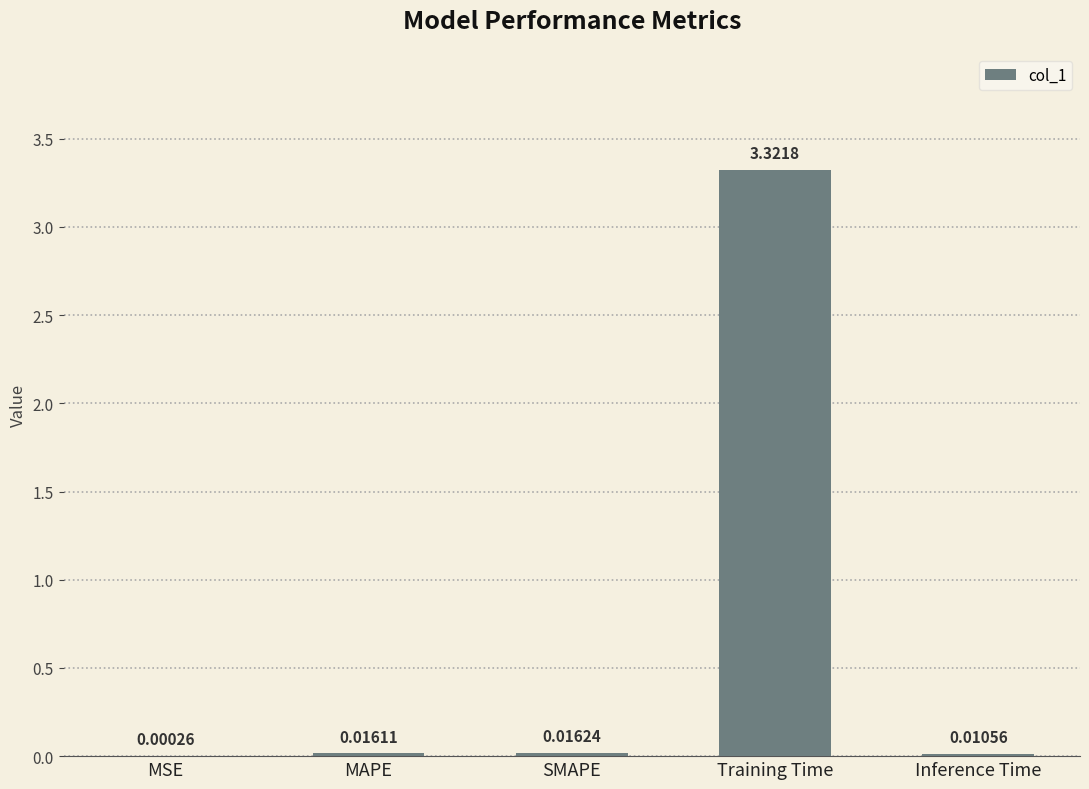

At which category does the chart reach its peak across all series?

Training Time